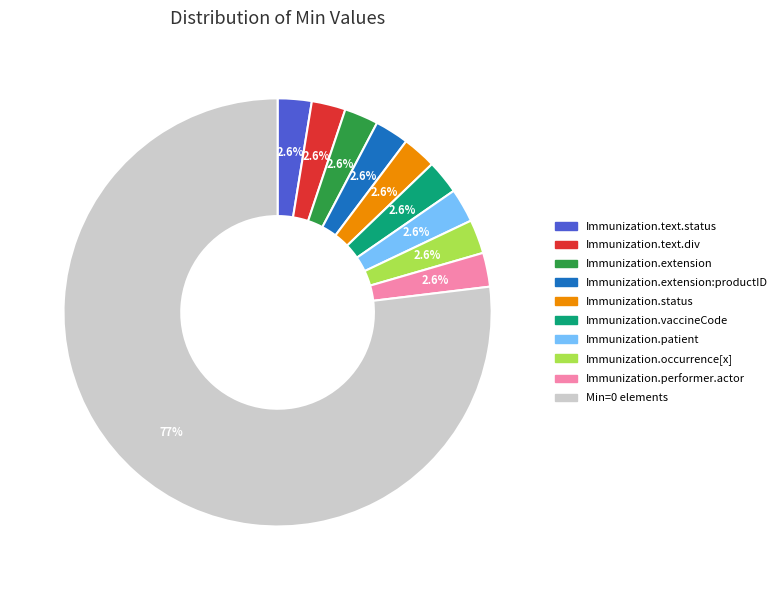

Is there any slice that represents more than half of the pie?

Yes